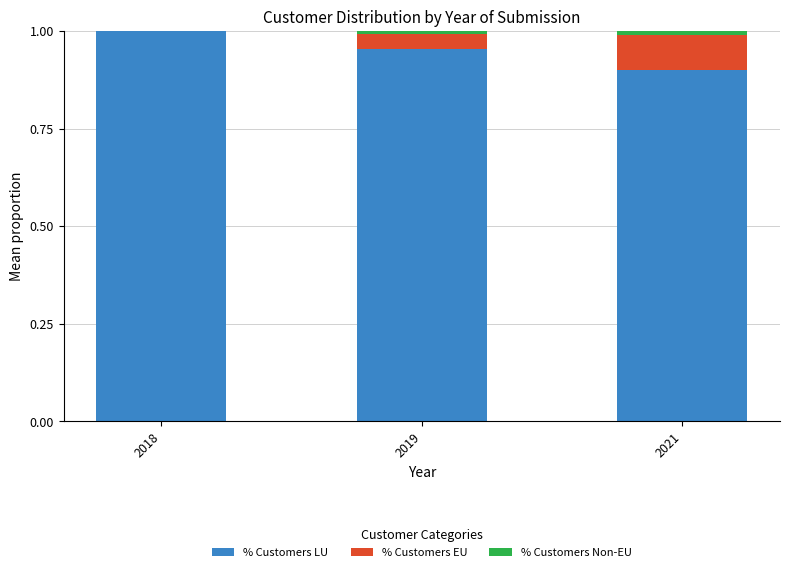

True or false: % Customers LU has a value of 1.0 at 2019.

True